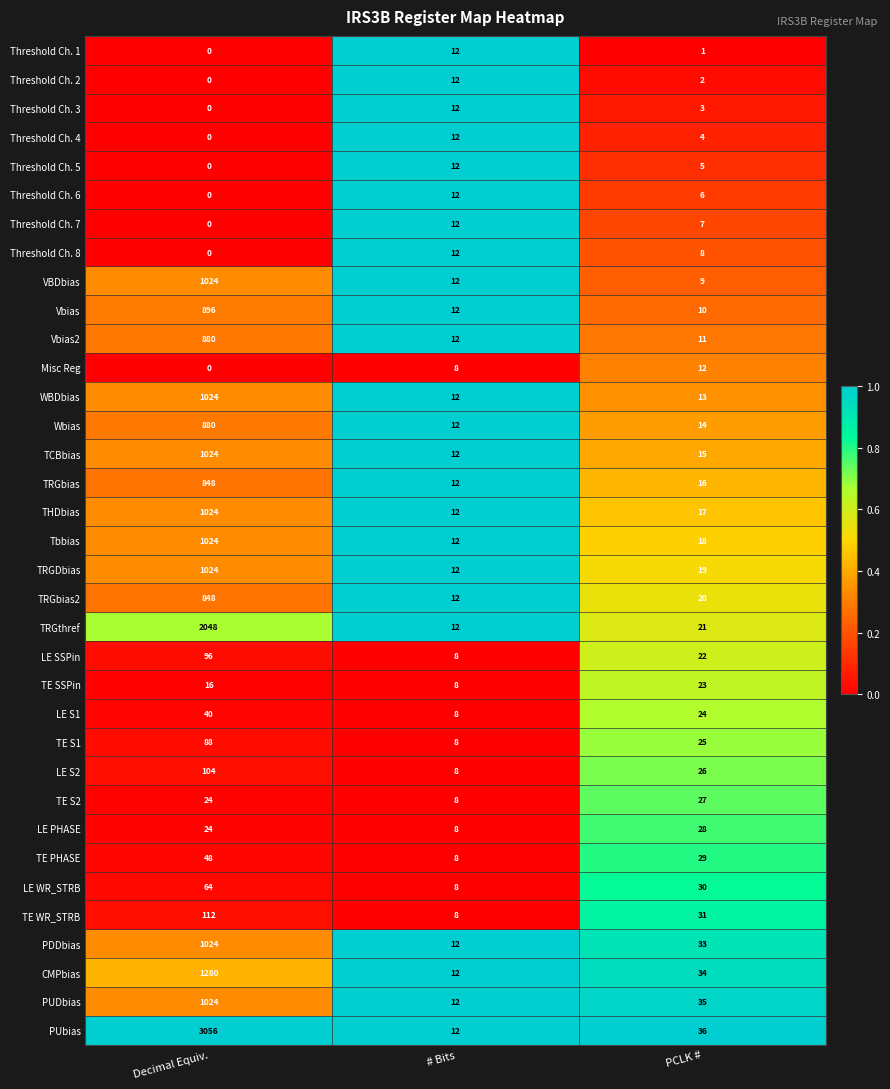

What is the difference between the maximum and minimum values in the PDDbias series?

1012